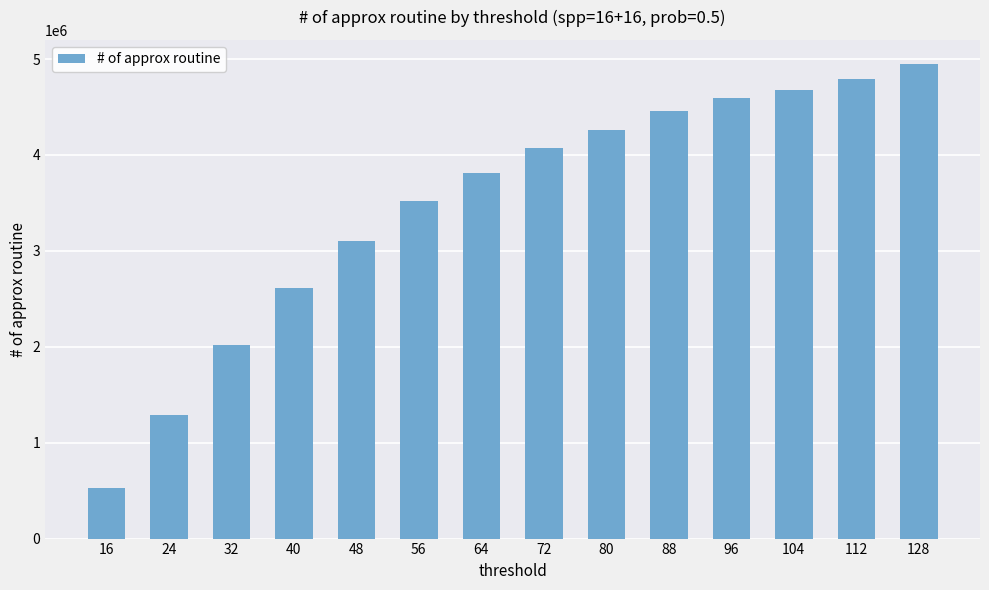

Is it true that the value at 128 is 4952478?

True